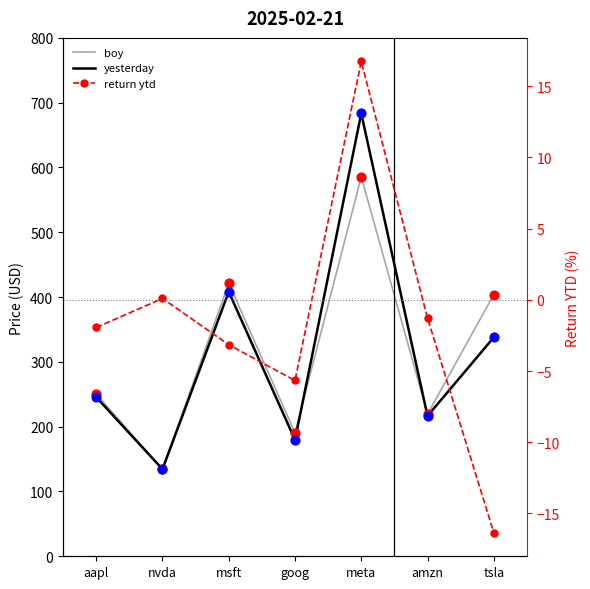

What are all the series names shown in the legend?

boy, yesterday, return ytd